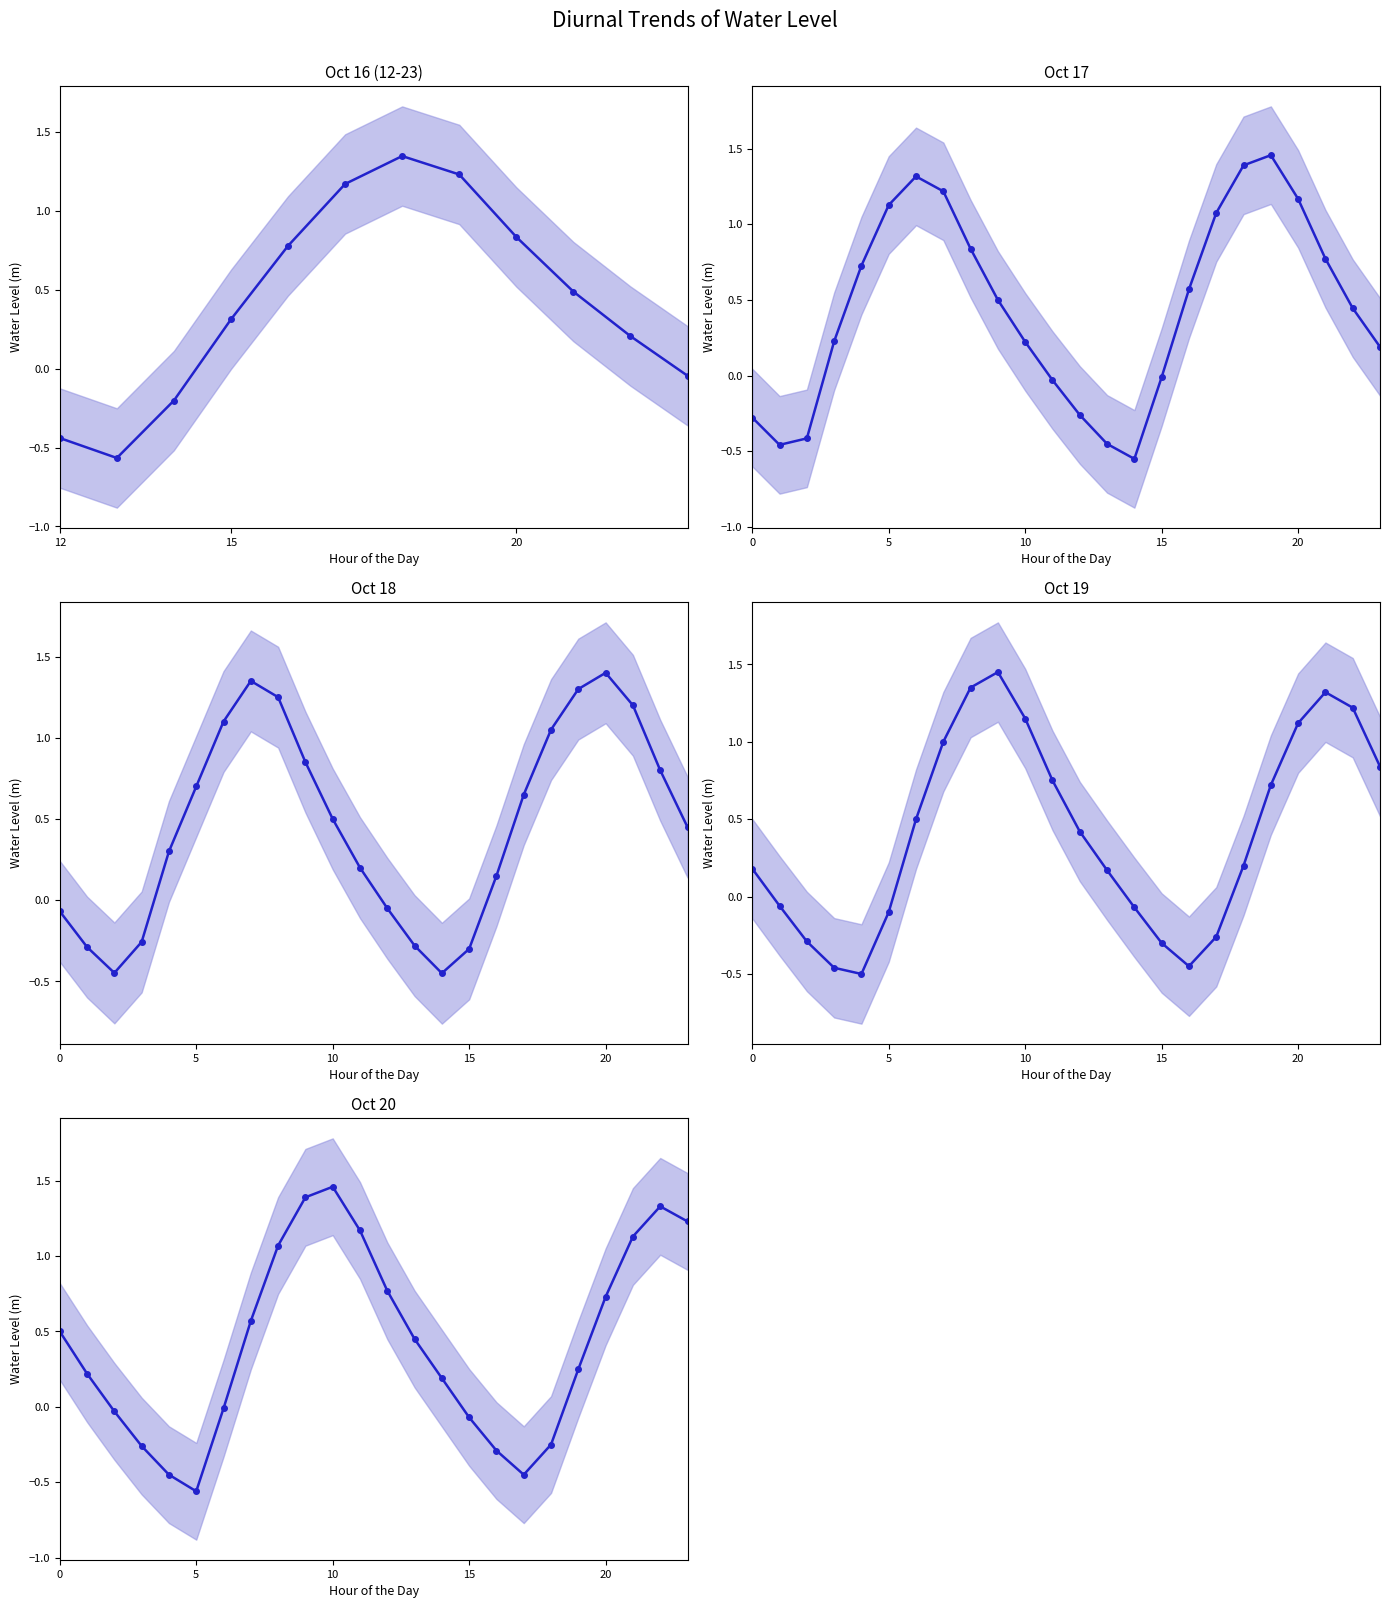

What is the change in value from 6 to 11?

+1.2